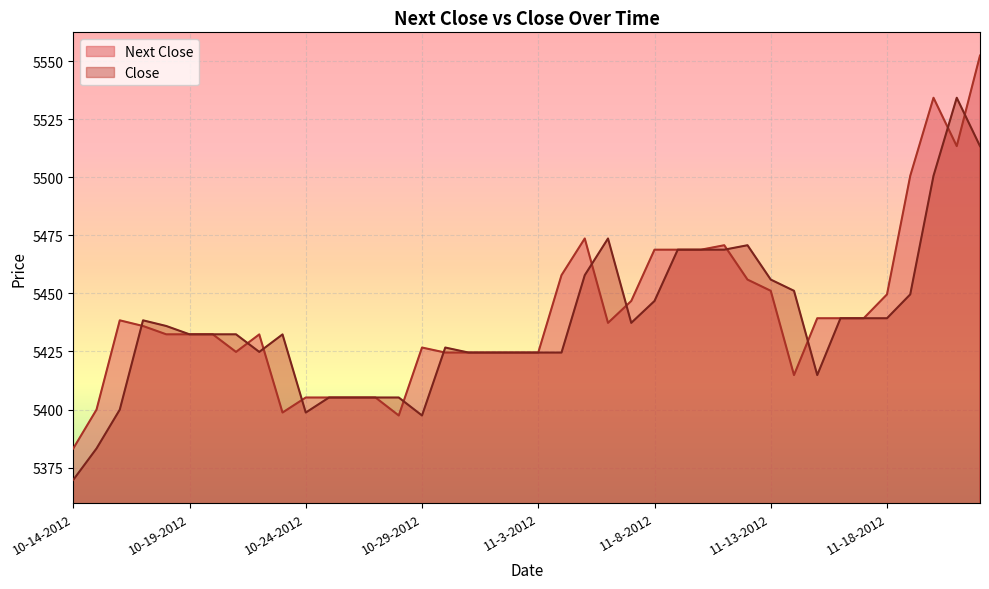

Is the value of Next Close at 10-30-2012 greater than the value of Close at 10-24-2012?

Yes